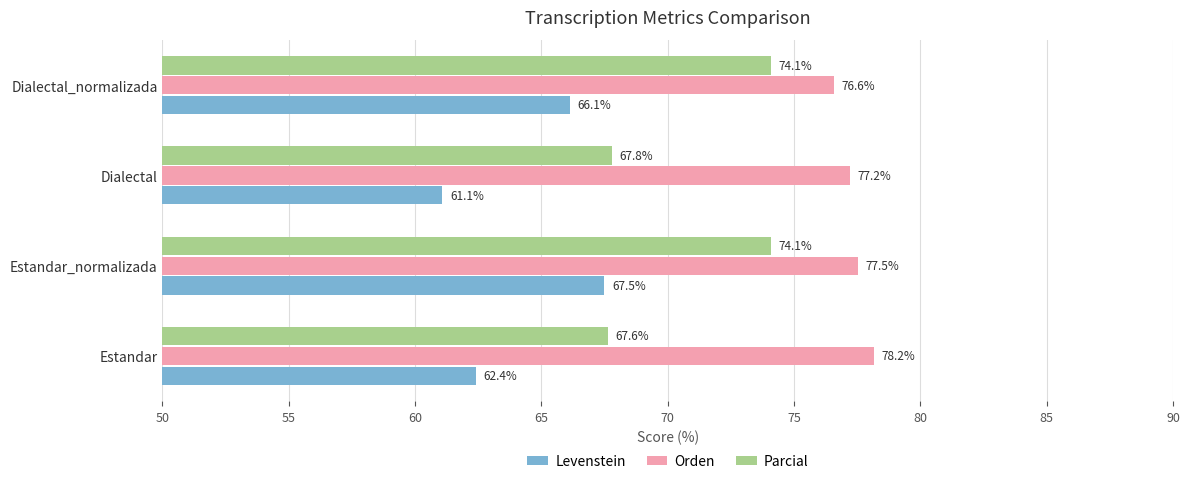

How many data points in Parcial are above 74?

2